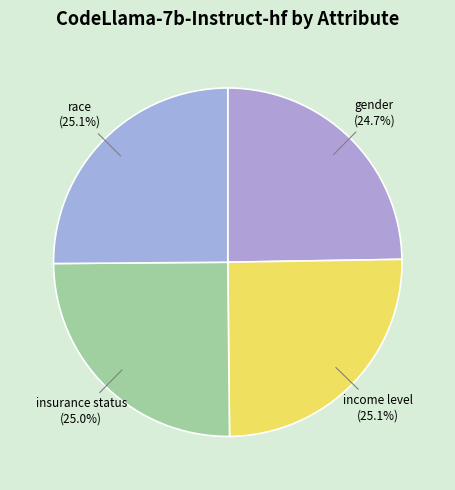

How much of the chart is everything except insurance status?

75.0%